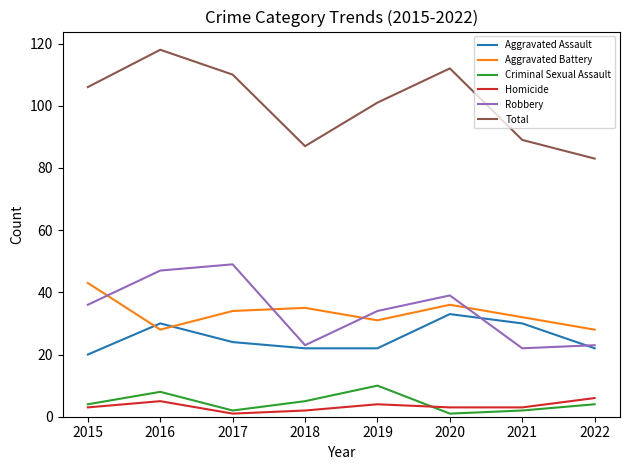

True or false: Criminal Sexual Assault and Total cross at least once.

False